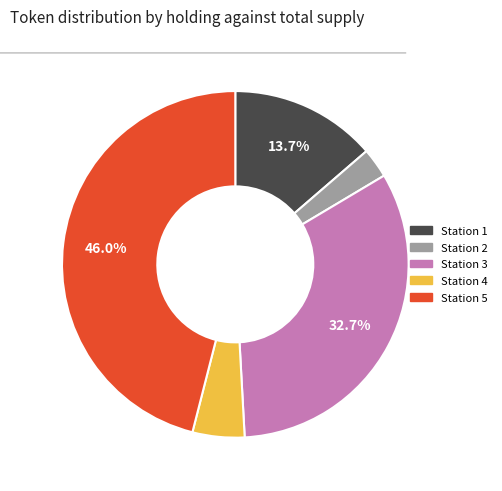

Does any single category account for the majority?

No